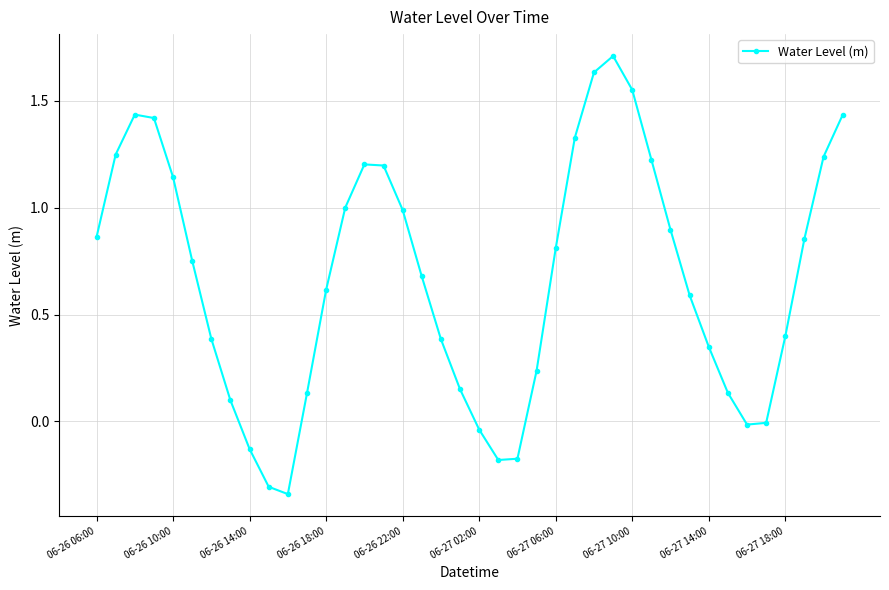

What is the difference between the maximum and minimum values?

2.0